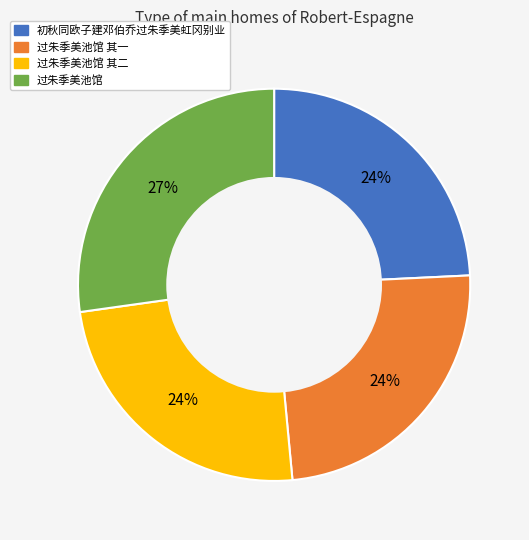

Is it true that 过朱季美池馆 其一 is 24% of the pie?

True